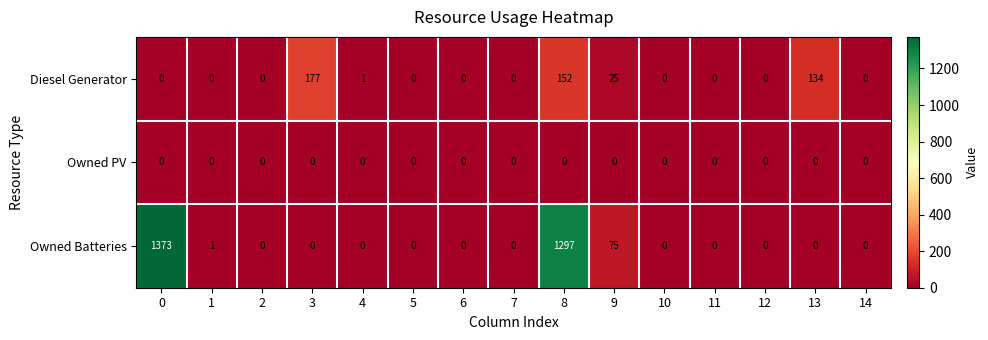

Rank the series by their maximum value, from highest to lowest.

Owned Batteries, Diesel Generator, Owned PV